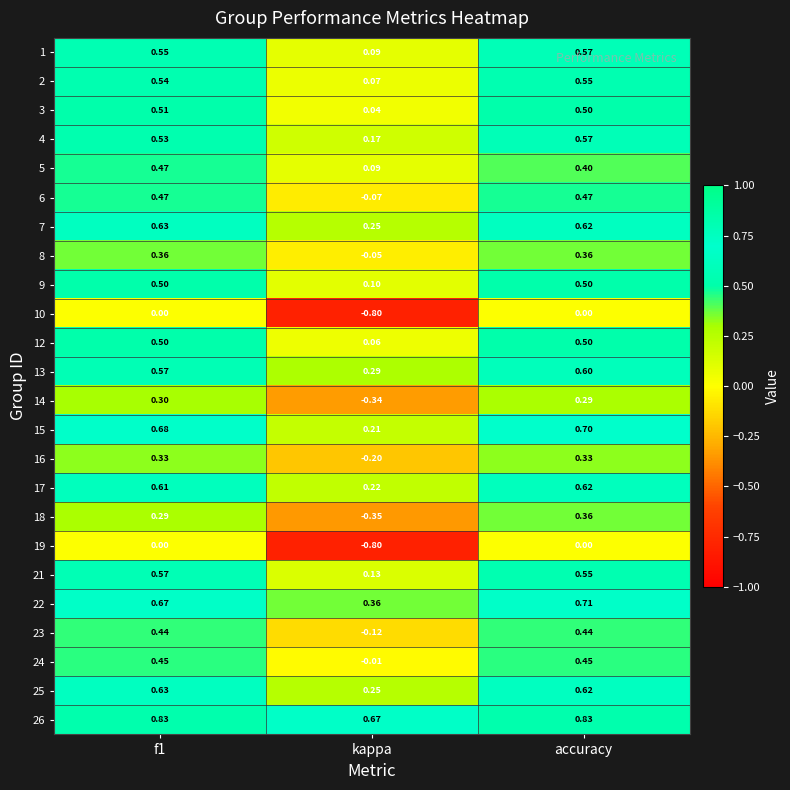

Which label corresponds to the smallest value in the chart?

kappa